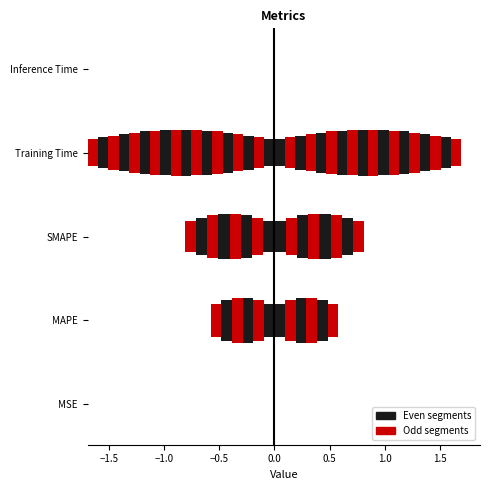

Rank the categories by value from lowest to highest.

Inference Time, MSE, MAPE, SMAPE, Training Time